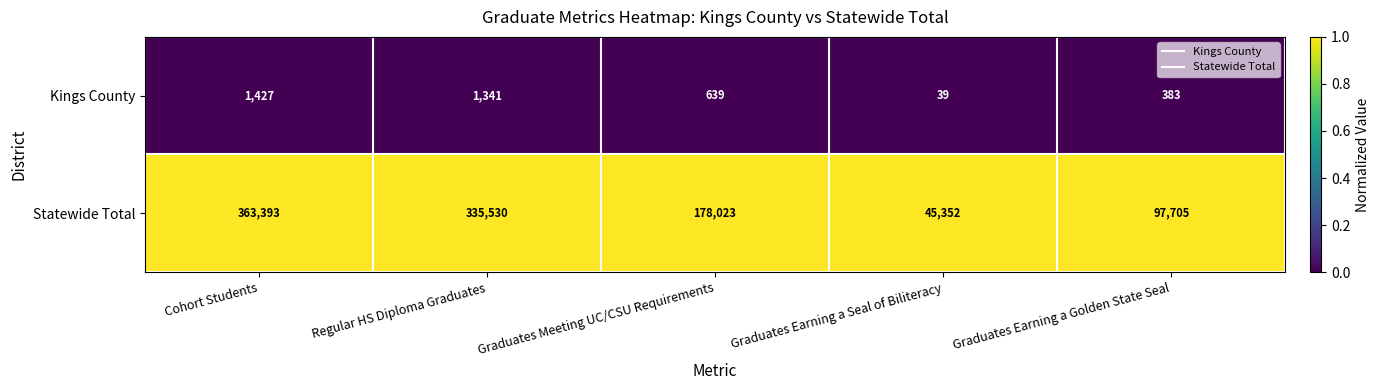

Which series has the widest spread of values?

Statewide Total